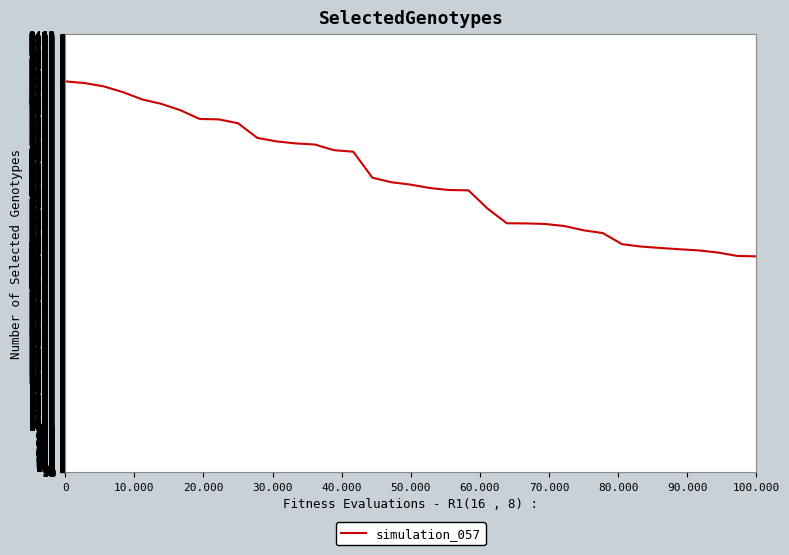

What is the minimum value shown in the chart?

4670